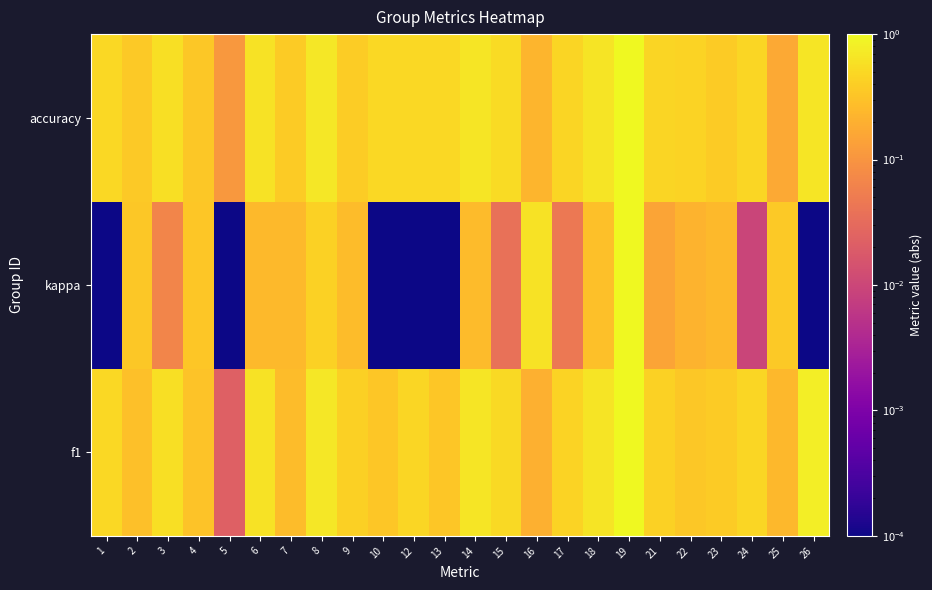

Reading left to right, what are all the values shown in this chart?

f1: 1=0.5	2=0.3	3=0.6	4=0.3	5=0.0	6=0.6	7=0.3	8=0.7	9=0.4	10=0.3	12=0.5	13=0.3	14=0.7	15=0.5	16=0.2	17=0.4	18=0.6	19=1.0	21=0.4	22=0.3	23=0.4	24=0.5	25=0.2	26=0.8
kappa: 1=0.0	2=0.4	3=0.1	4=0.3	5=0.0	6=0.3	7=0.3	8=0.4	9=0.3	10=0.0	12=0.0	13=0.0	14=0.3	15=0.0	16=0.6	17=0.0	18=0.3	19=1.0	21=0.2	22=0.2	23=0.3	24=0.0	25=0.4	26=0.0
accuracy: 1=0.5	2=0.4	3=0.6	4=0.3	5=0.1	6=0.6	7=0.4	8=0.7	9=0.4	10=0.5	12=0.5	13=0.5	14=0.7	15=0.5	16=0.2	17=0.5	18=0.6	19=1.0	21=0.5	22=0.4	23=0.4	24=0.5	25=0.2	26=0.7